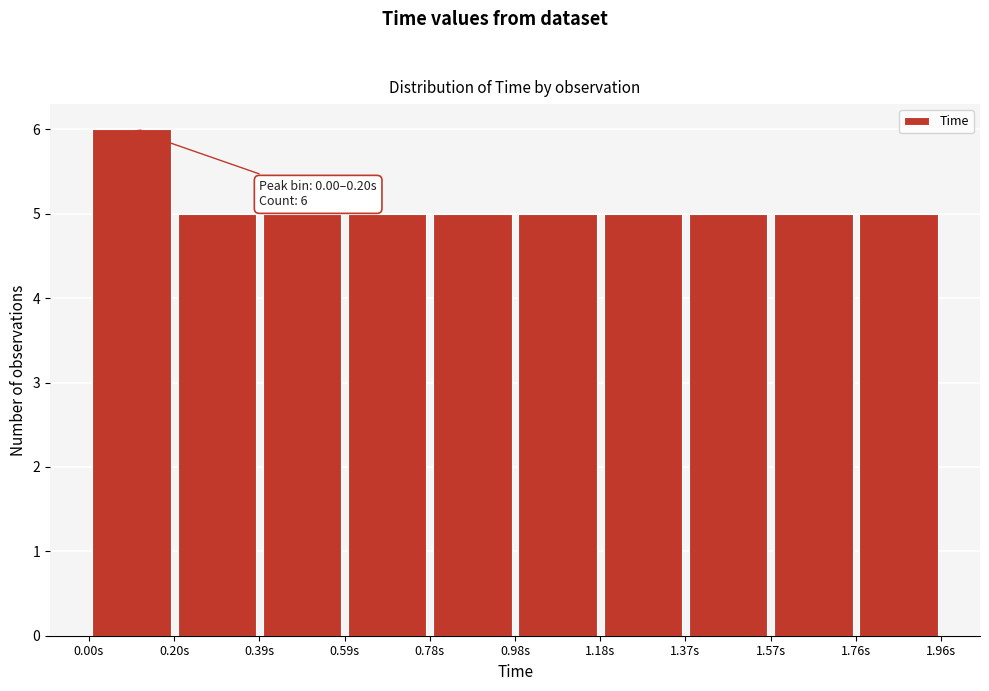

Over which range of the x-axis is the bar tallest?

0.000 to 0.196